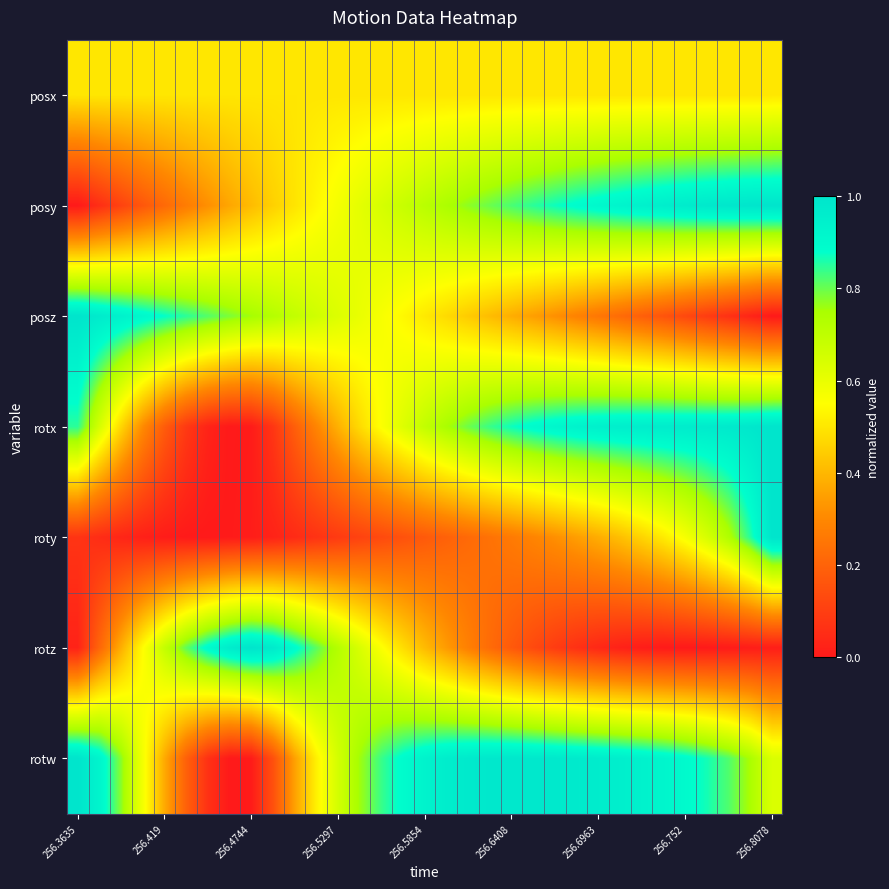

Which label corresponds to the smallest value in the chart?

256.3635